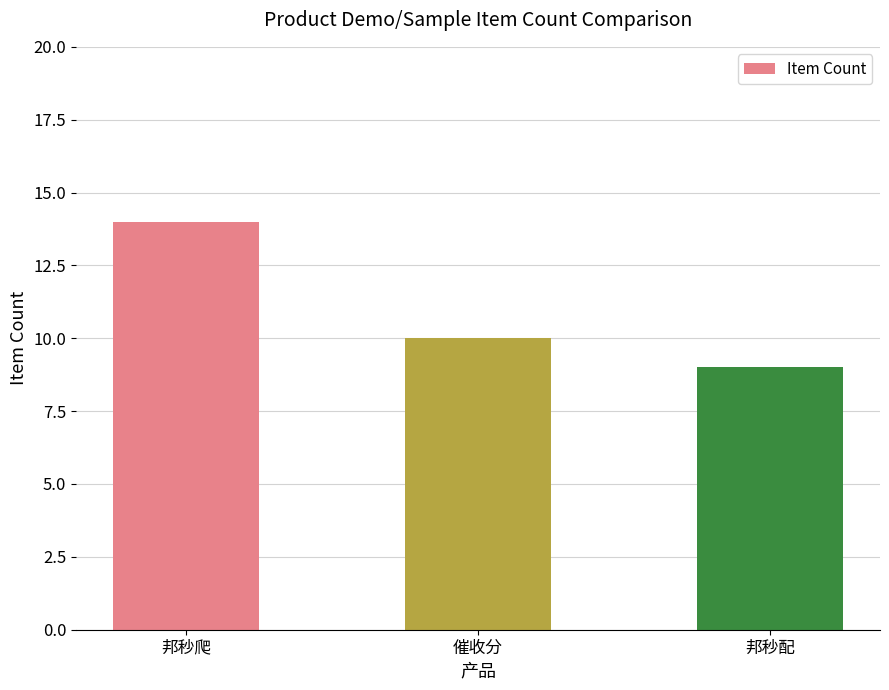

Rank the categories by value from lowest to highest.

邦秒配, 催收分, 邦秒爬